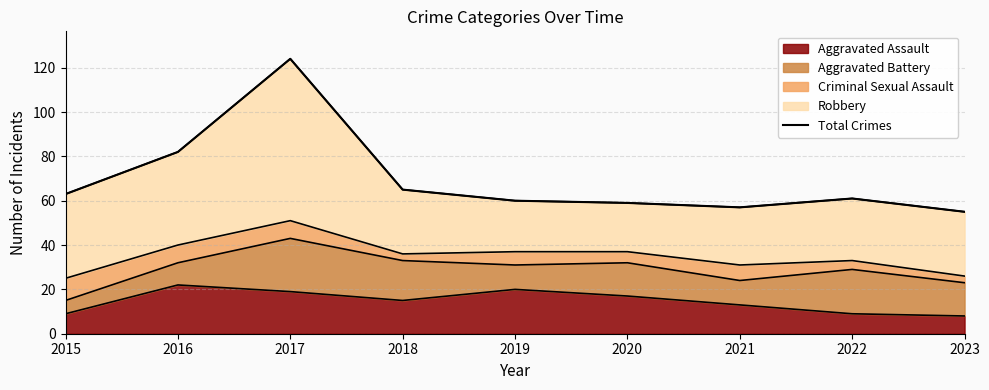

Reading right to left, what are all the values shown in this chart?

2023=55	2022=61	2021=57	2020=59	2019=60	2018=65	2017=124	2016=82	2015=63